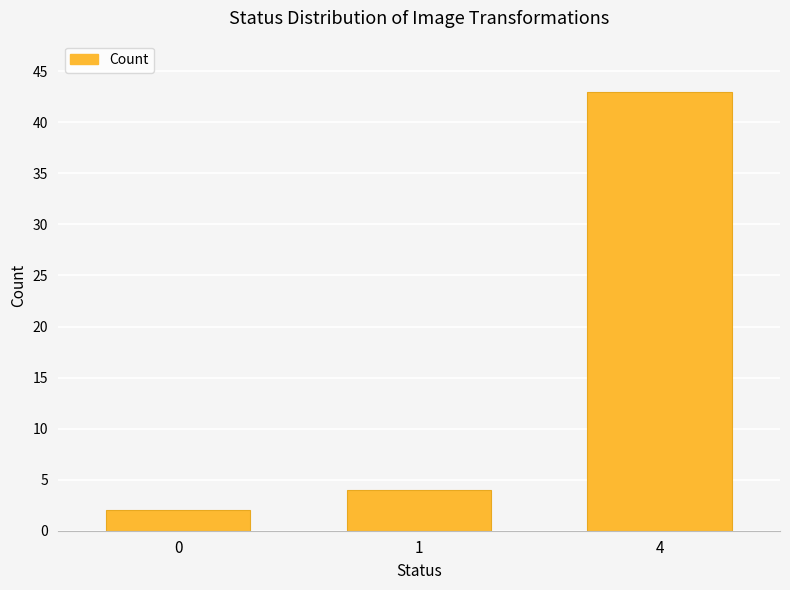

Is it true that the value at 4 is 43?

True